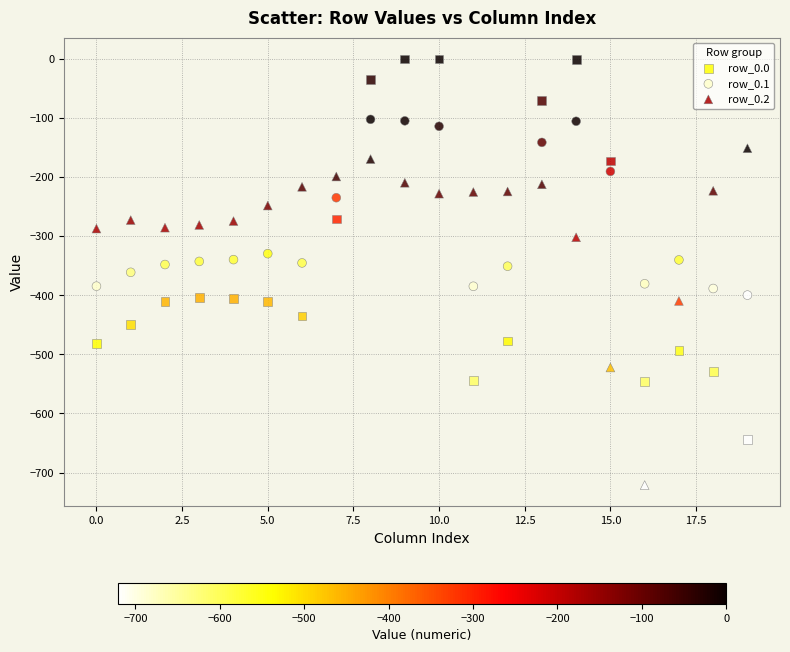

Which series contains the highest Y value?

row_0.0